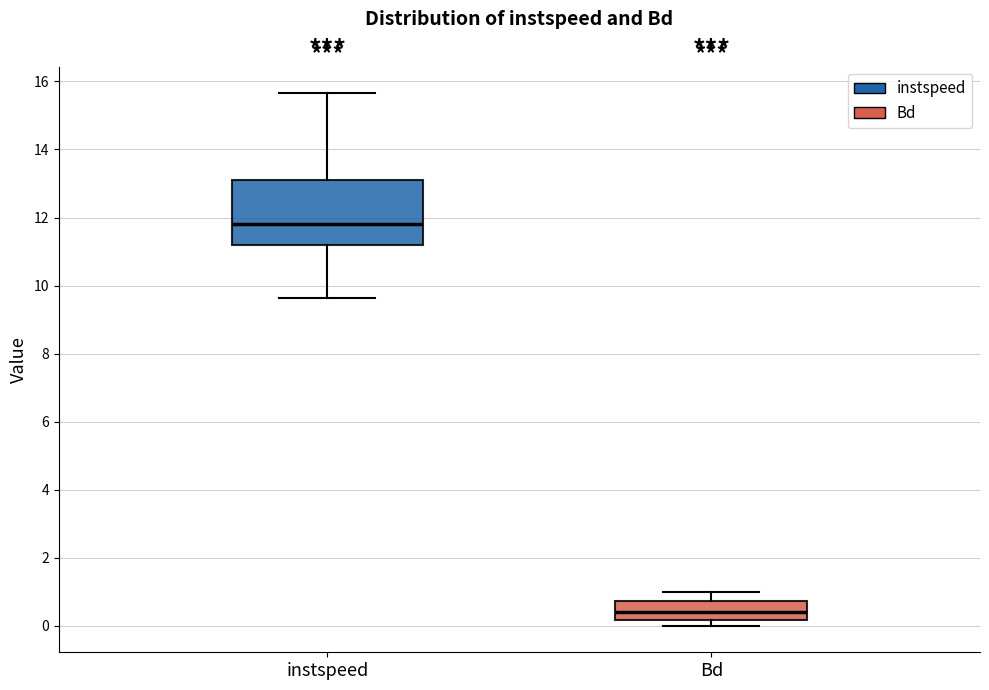

Where does the upper whisker of the box for instspeed end on the y-axis? The values are not printed on the chart, so give them approximately, as read against the axis.

15.6